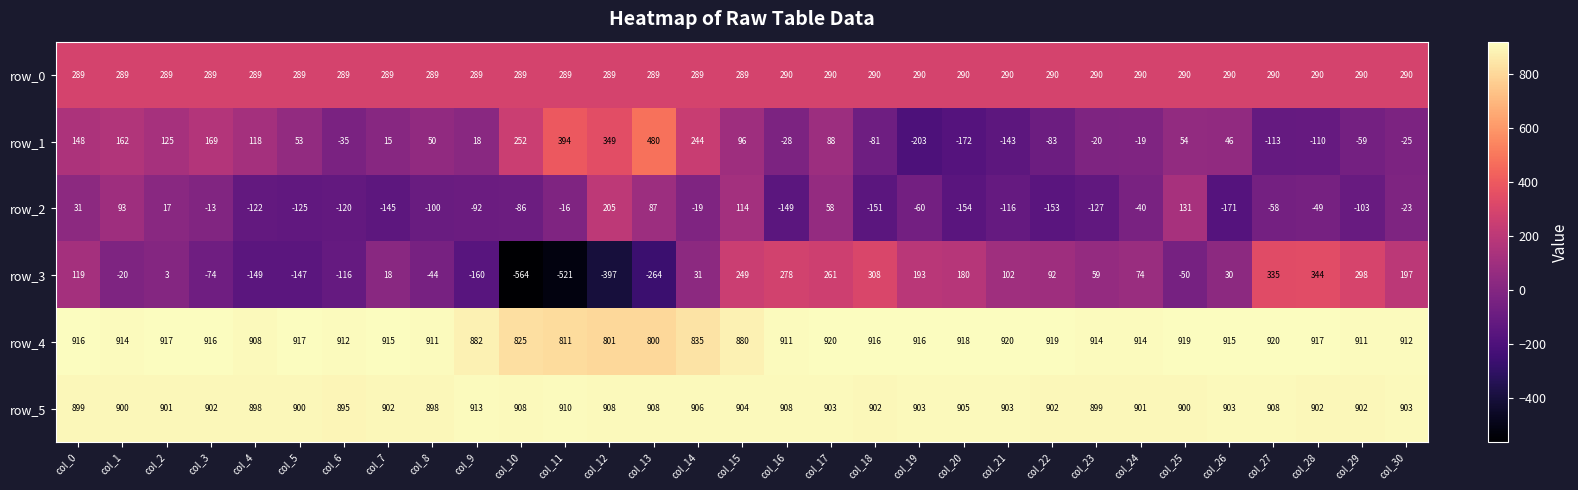

Where is row_1 nearest to the value 138?

col_0